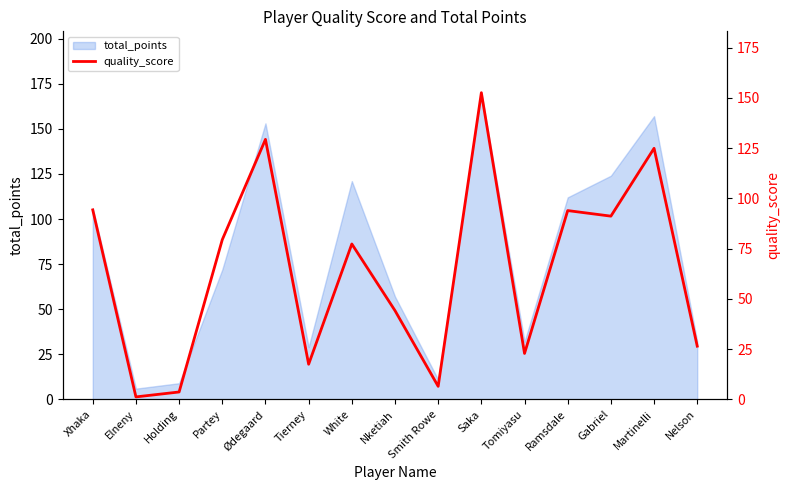

Reading left to right, transcribe all the data shown in this chart.

94.3	1.3	3.7	79.5	129.4	17.5	77.3	44.2	6.5	152.6	22.9	93.9	91.2	124.9	26.5